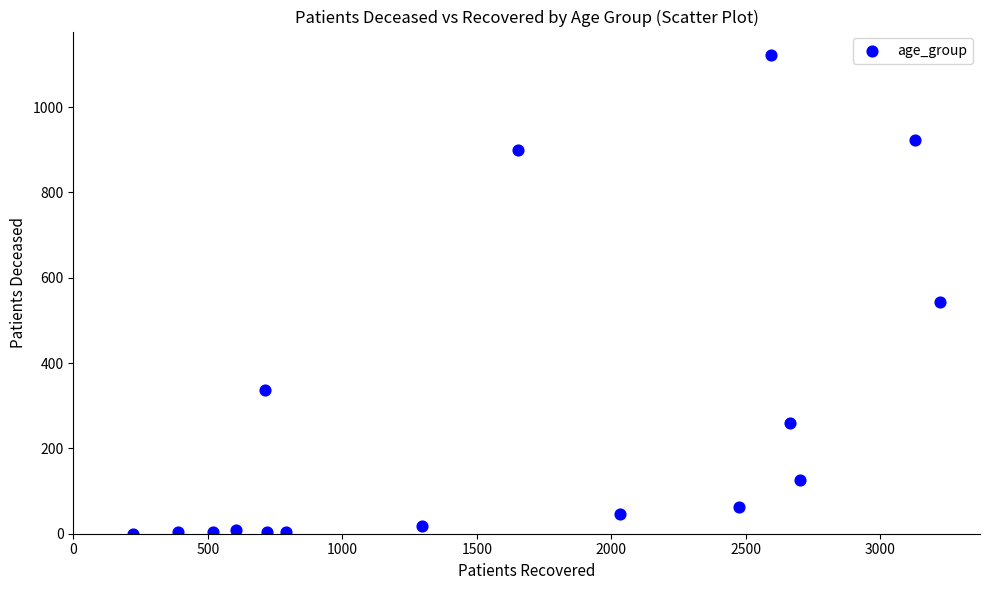

What Y value in the scatter plot is closest to 560?

544